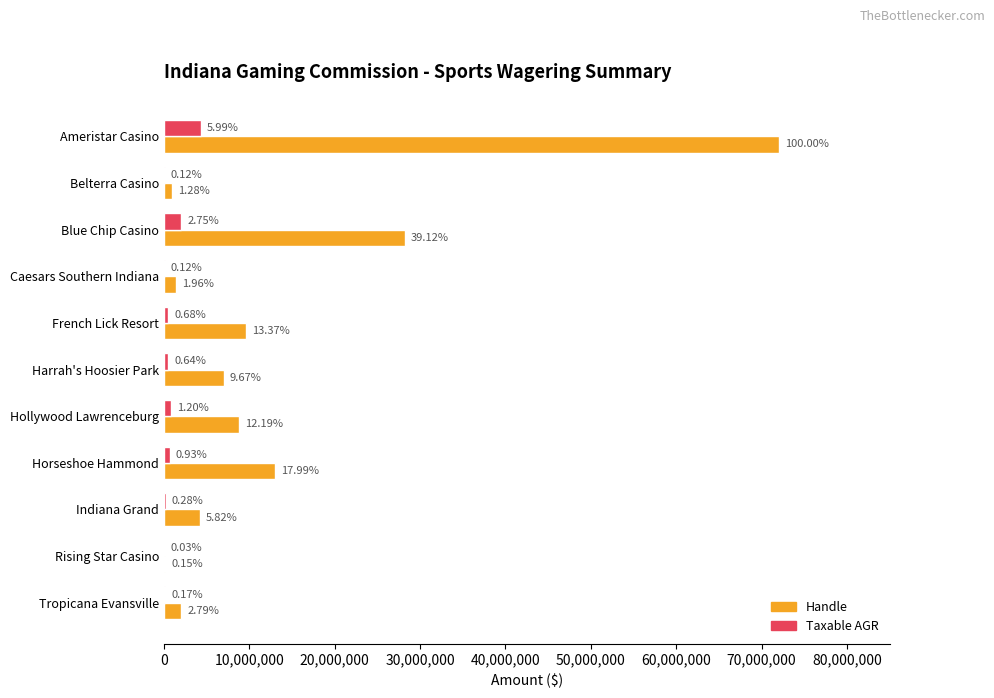

What is the difference between the maximum and second lowest values in the Handle series?

71150883